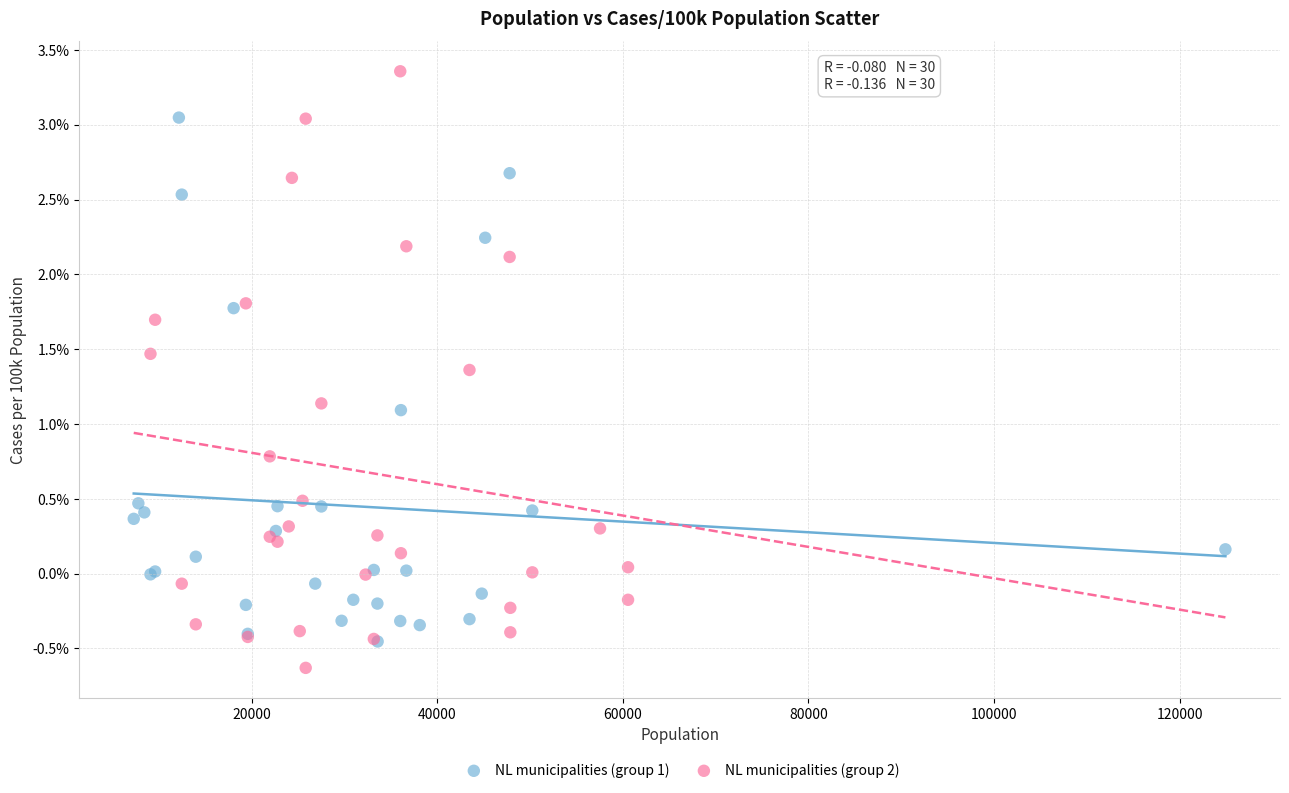

Which series has the widest spread of Y values?

NL municipalities (group 2)